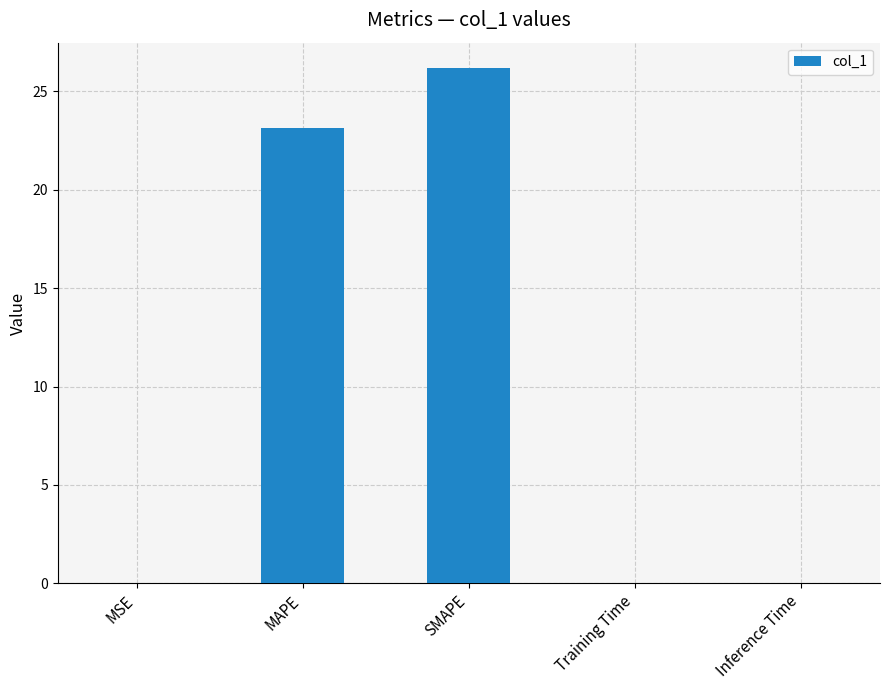

True or false: the data shows 0.0 at Inference Time.

True